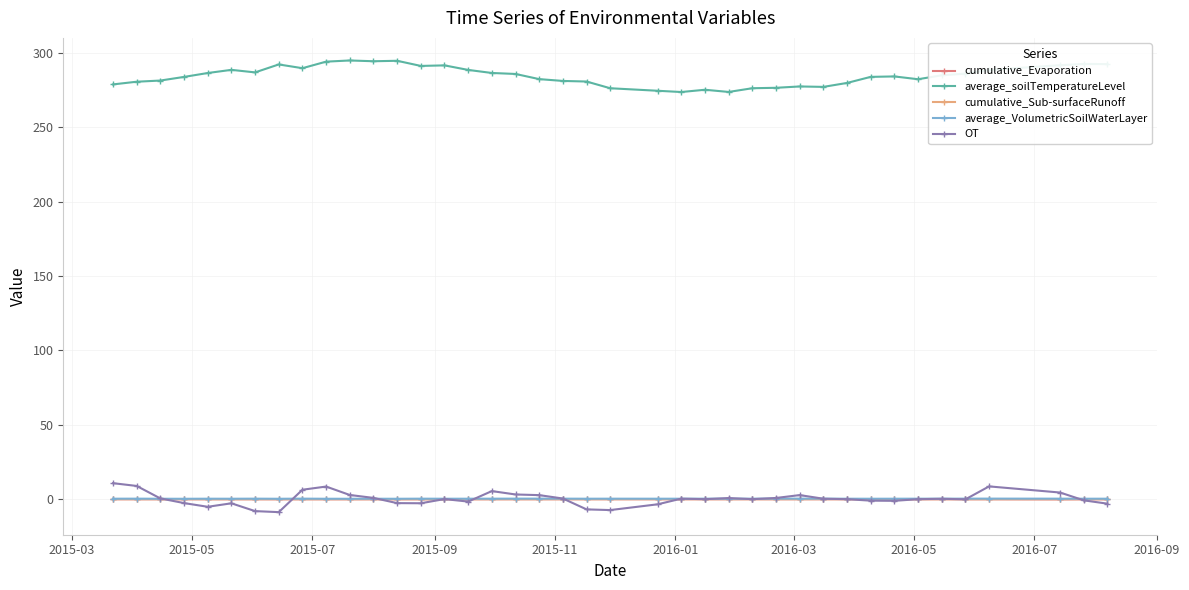

In OT, how many points are lower than both neighbors (excluding endpoints)?

9